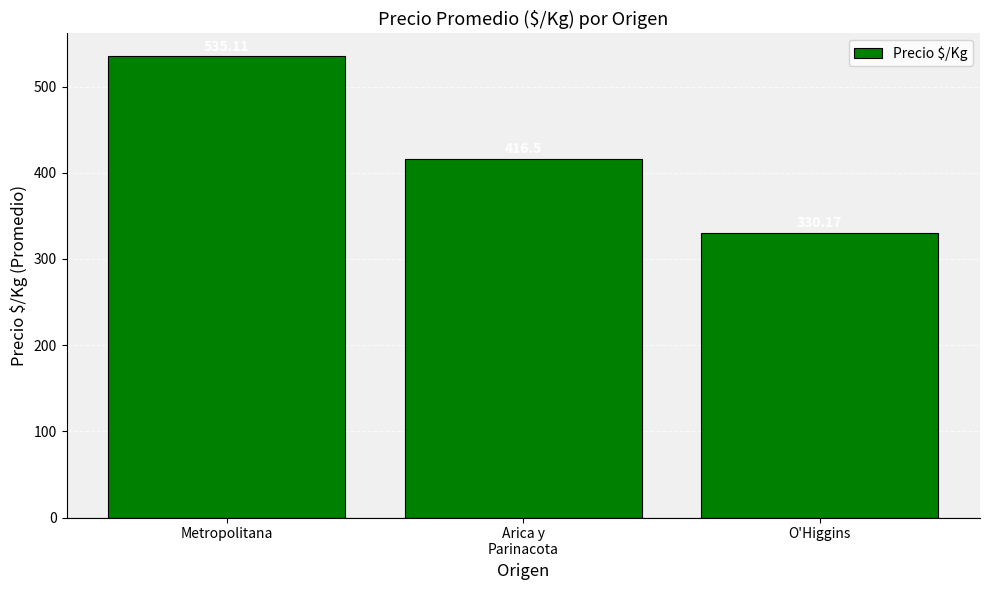

What is the smallest value displayed?

330.2